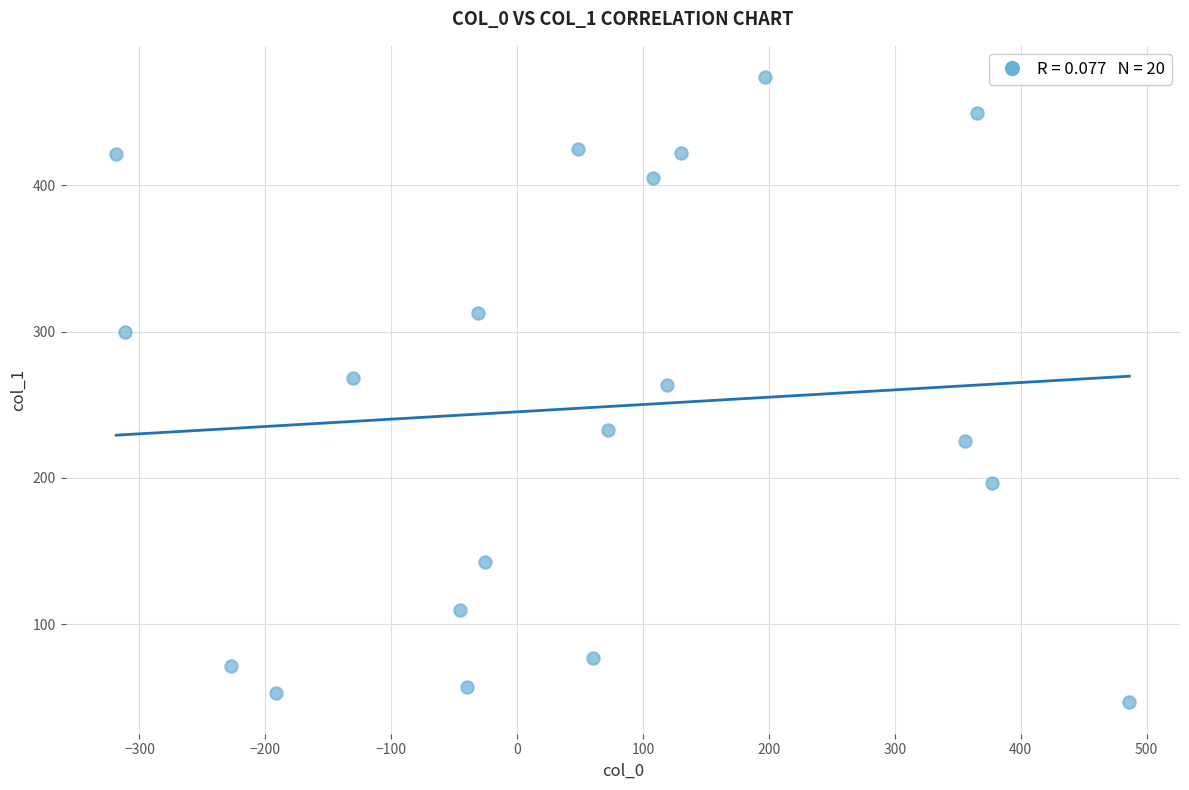

What is the range of Y values (max minus min)?

427.2